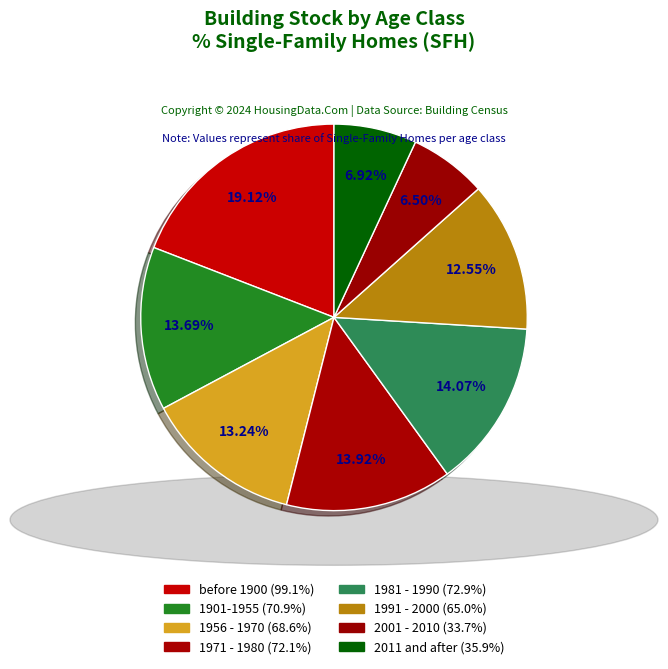

How many segments does this pie chart have?

8